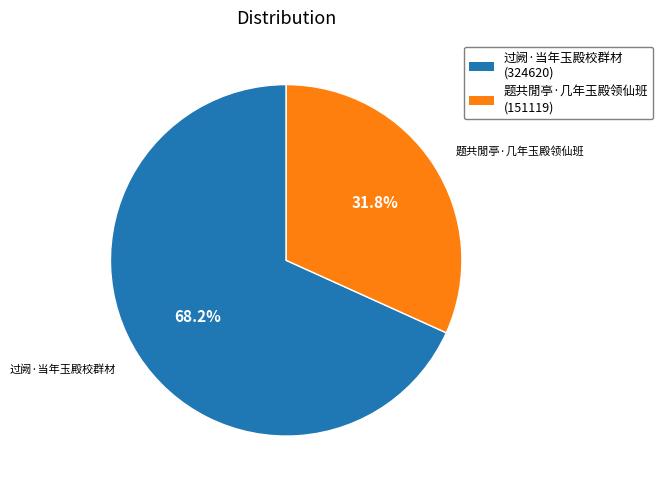

To the nearest percent, what is the difference between the 题共閒亭·几年玉殿领仙班 and 过阙·当年玉殿校群材 slice percentages?

36%